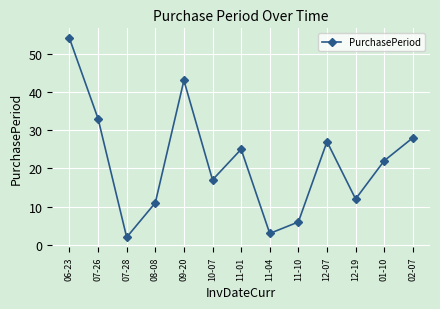

Where does the data first go above 22?

06-23